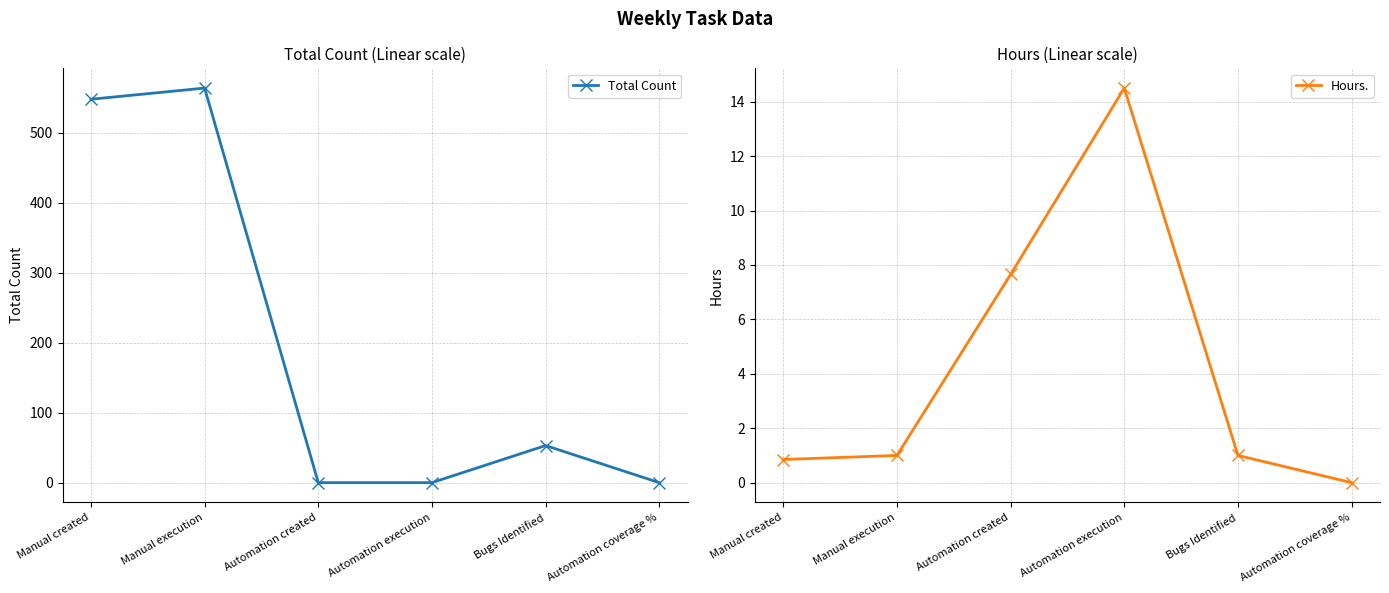

What is the sum of all Hours. values?

25.0